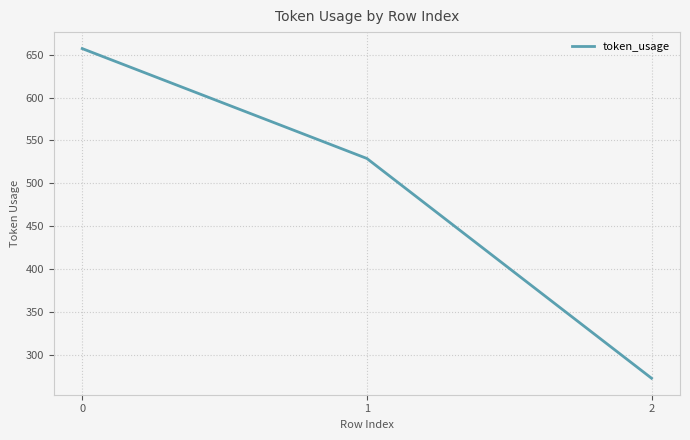

Which label corresponds to the smallest value in the chart?

2